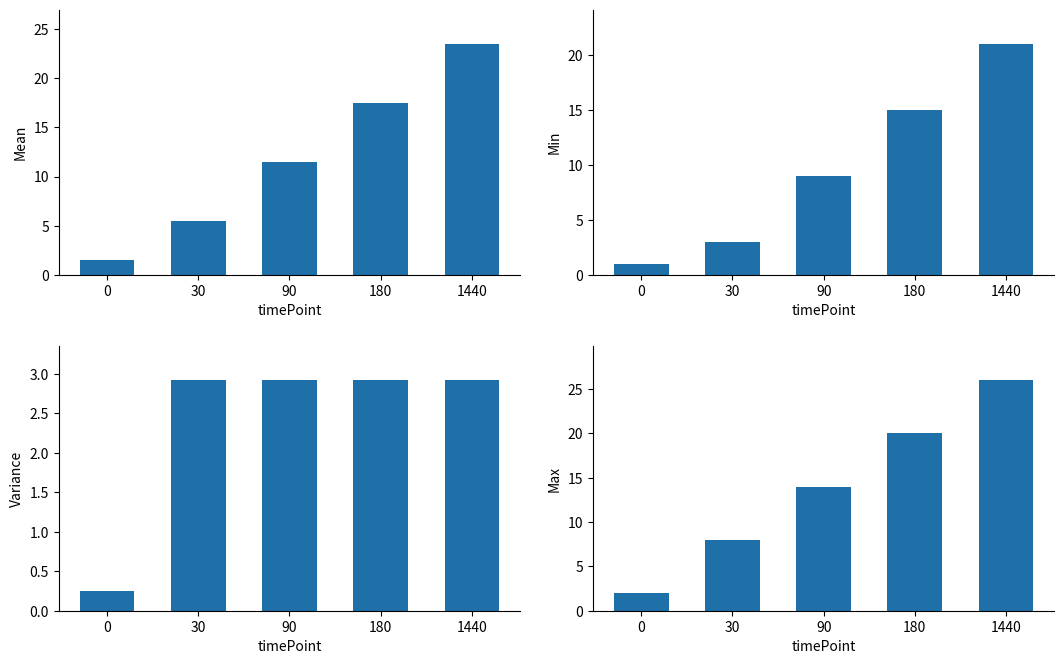

Reading left to right, what are all the values shown in this chart?

bioSampleNumber_mean: 1.5	5.5	11.5	17.5	23.5
bioSampleNumber_min: 1.0	3.0	9.0	15.0	21.0
bioSampleNumber_variance: 0.2	2.9	2.9	2.9	2.9
bioSampleNumber_max: 2.0	8.0	14.0	20.0	26.0